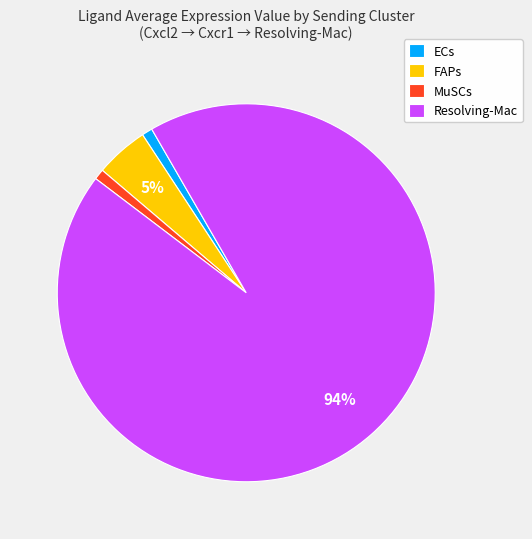

Is it true that Resolving-Mac is 94% of the pie?

True